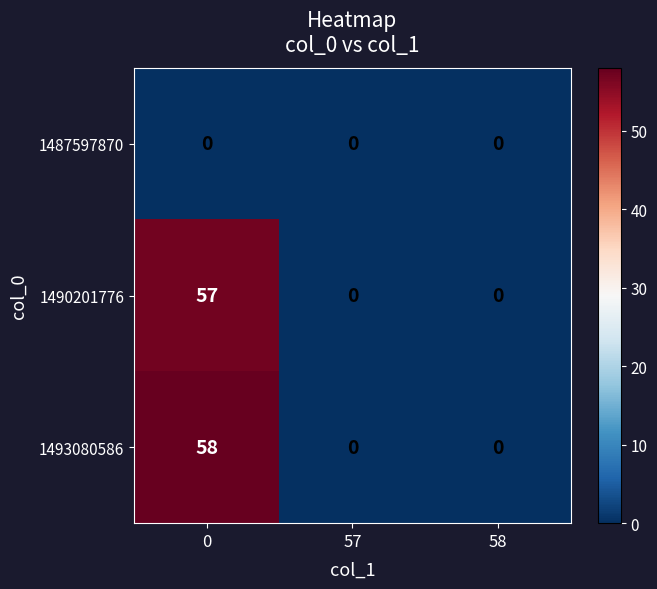

Reading left to right, extract all data points from this chart.

1487597870: 0	0	0
1490201776: 57	0	0
1493080586: 58	0	0